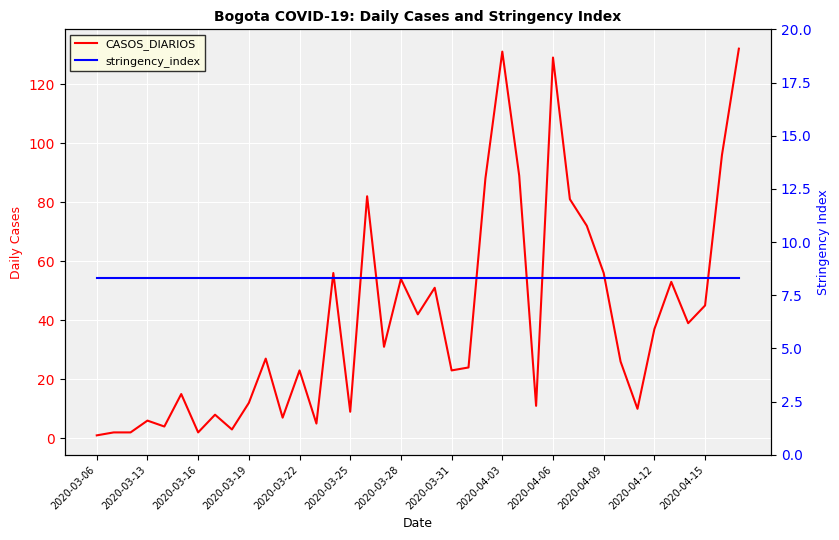

List the series in order of their overall mean, highest first.

CASOS_DIARIOS, stringency_index